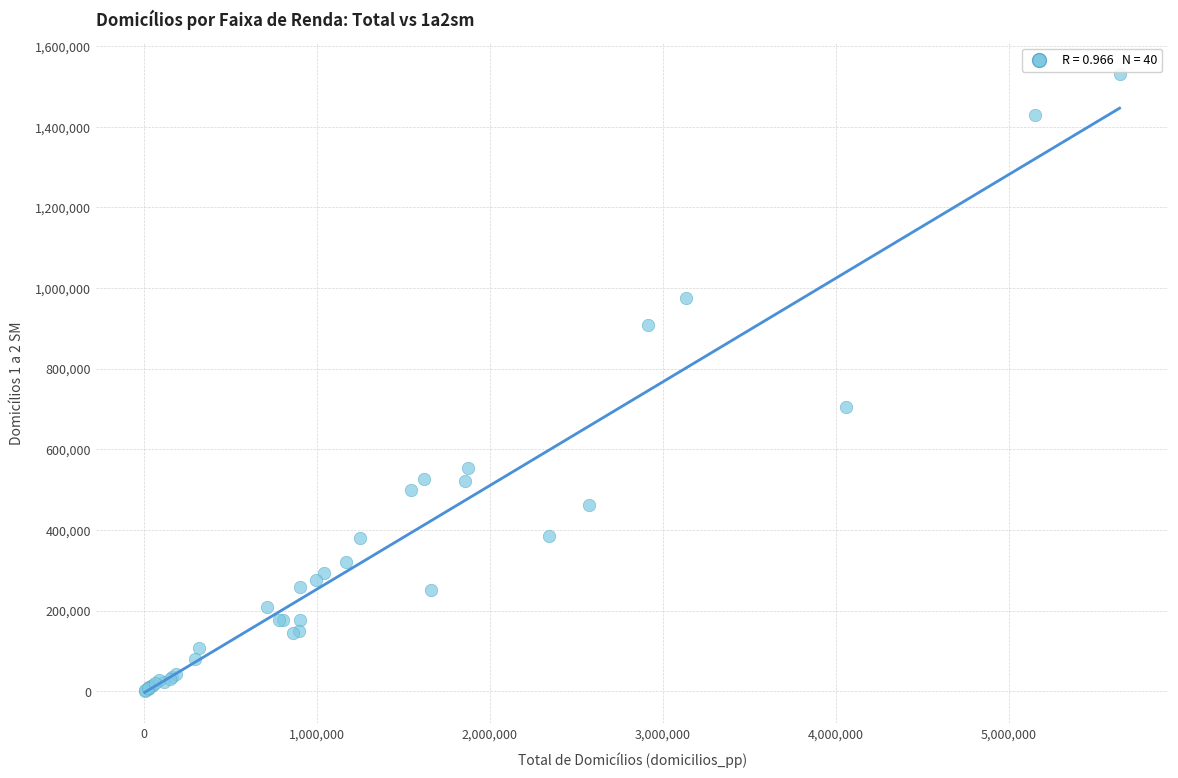

What Y value in the scatter plot is closest to 766657?

704921